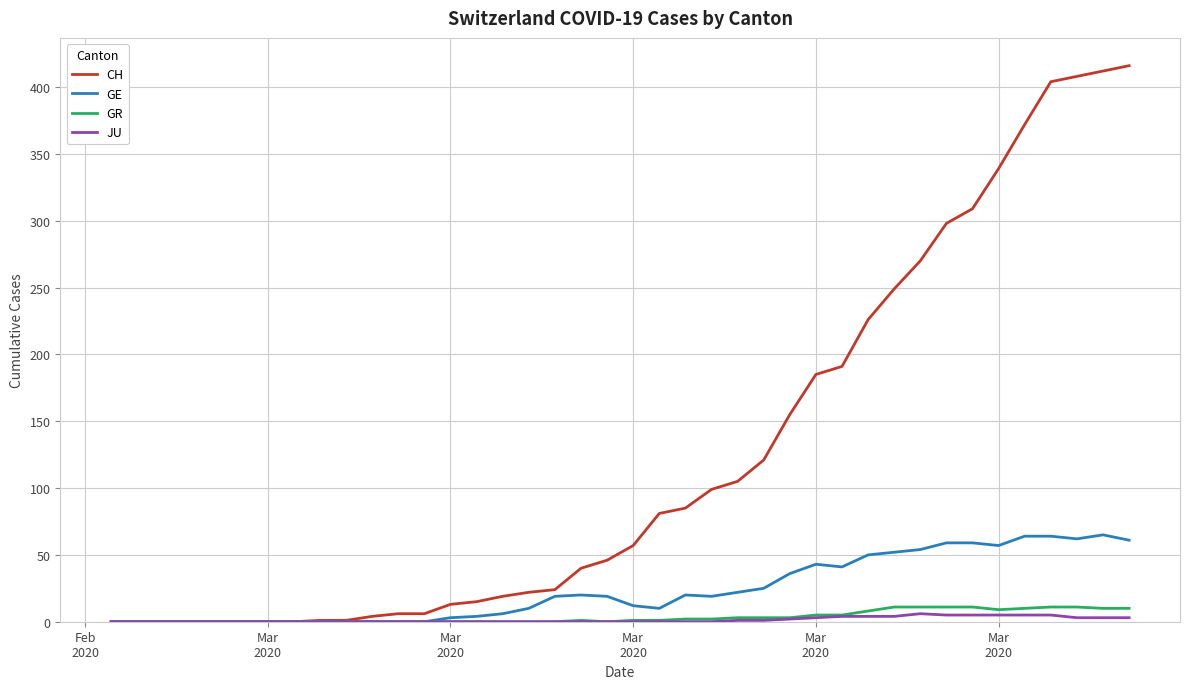

Which series has the largest range (max minus min)?

CH